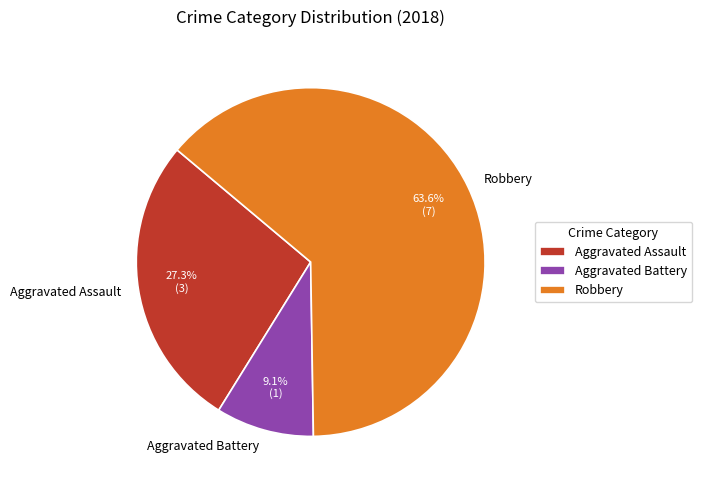

Which slice represents more than half of the pie?

Robbery